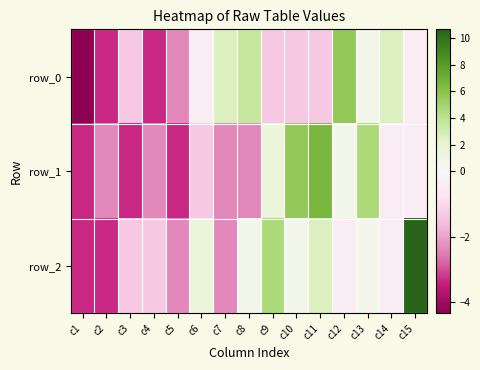

Which label corresponds to the largest value in the chart?

c15